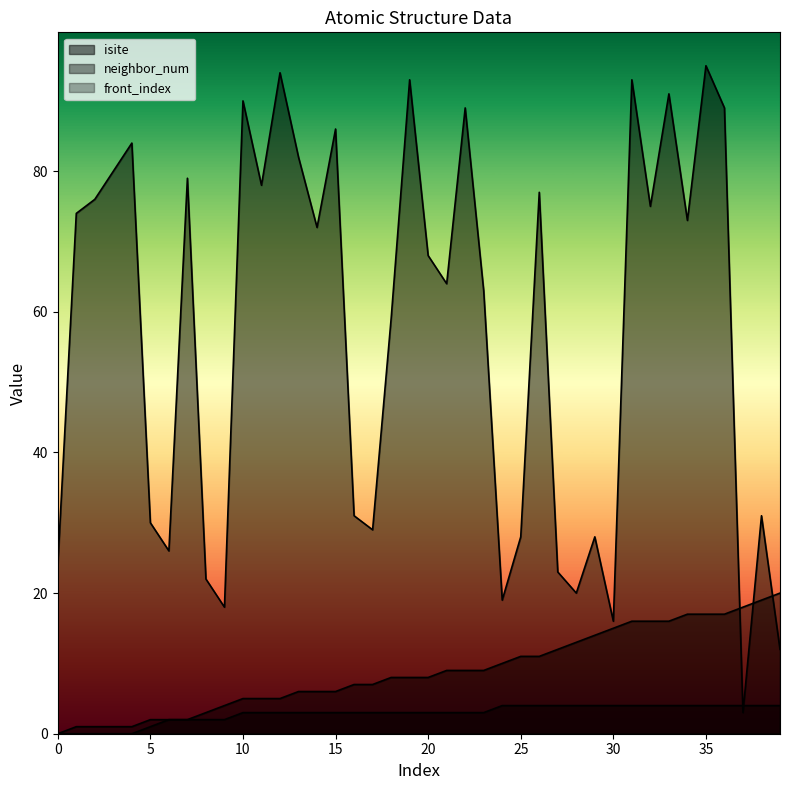

How many data points in front_index are less than 8?

18